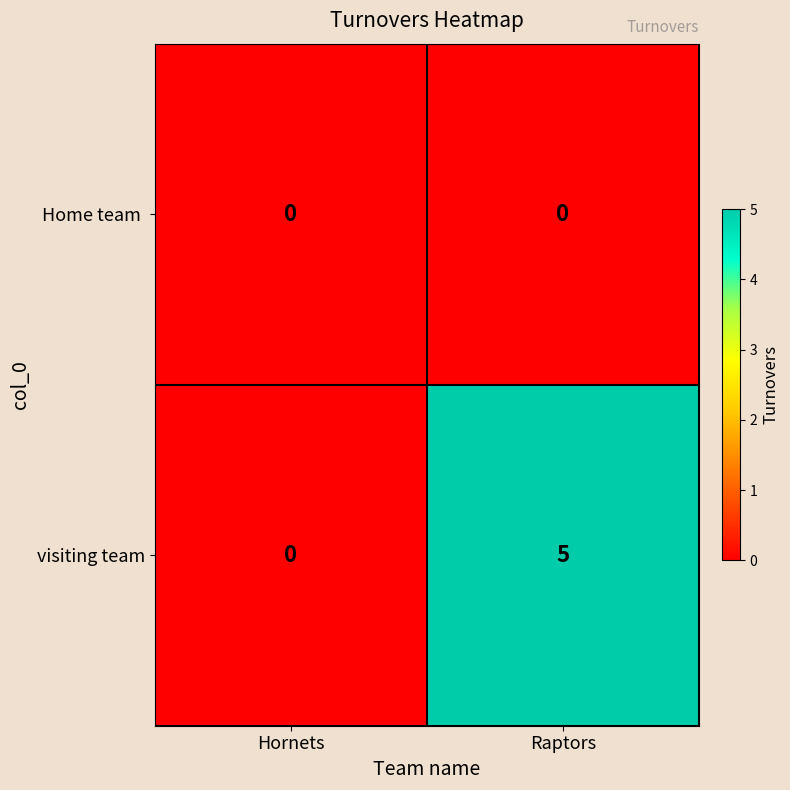

Rank the categories by visiting team value from highest to lowest.

Raptors, Hornets